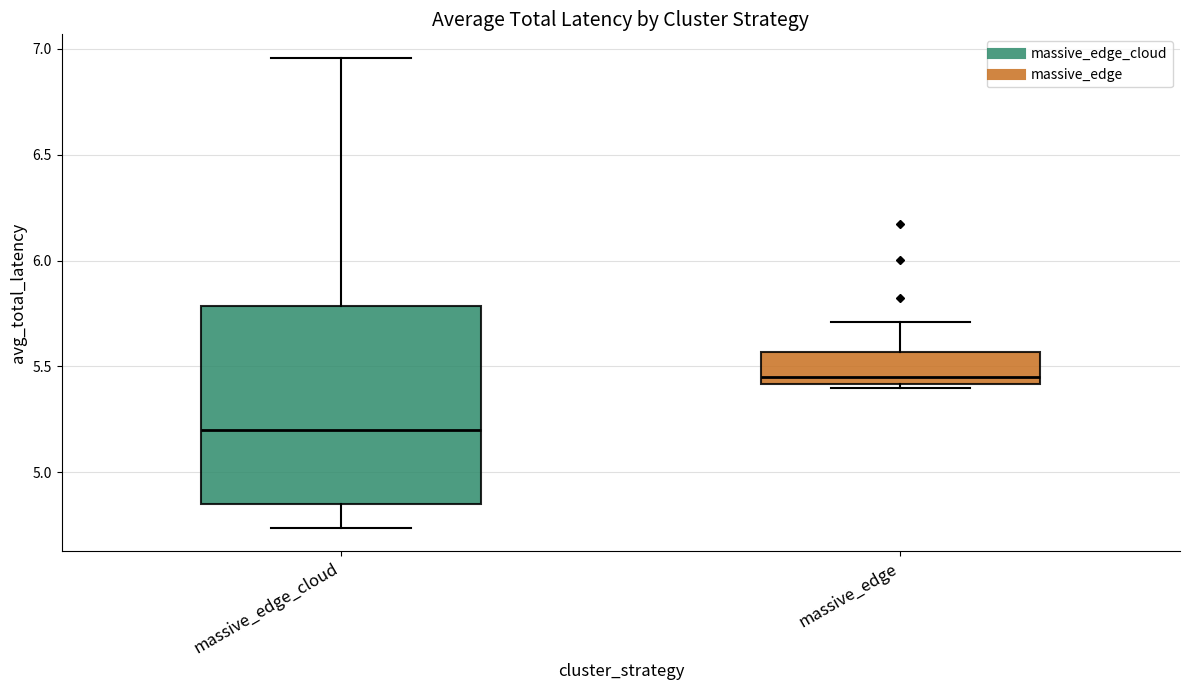

Reading left to right, read every box against the y-axis: the position of its median line, the range the box covers, and the ends of its whiskers. The values are not printed on the chart, so give them approximately, as read against the axis.

massive_edge_cloud: median 5.20, box 4.85 to 5.80, whiskers 4.75 to 6.95
massive_edge: median 5.45, box 5.40 to 5.55, whiskers 5.40 (just below the box's lower edge) to 5.70